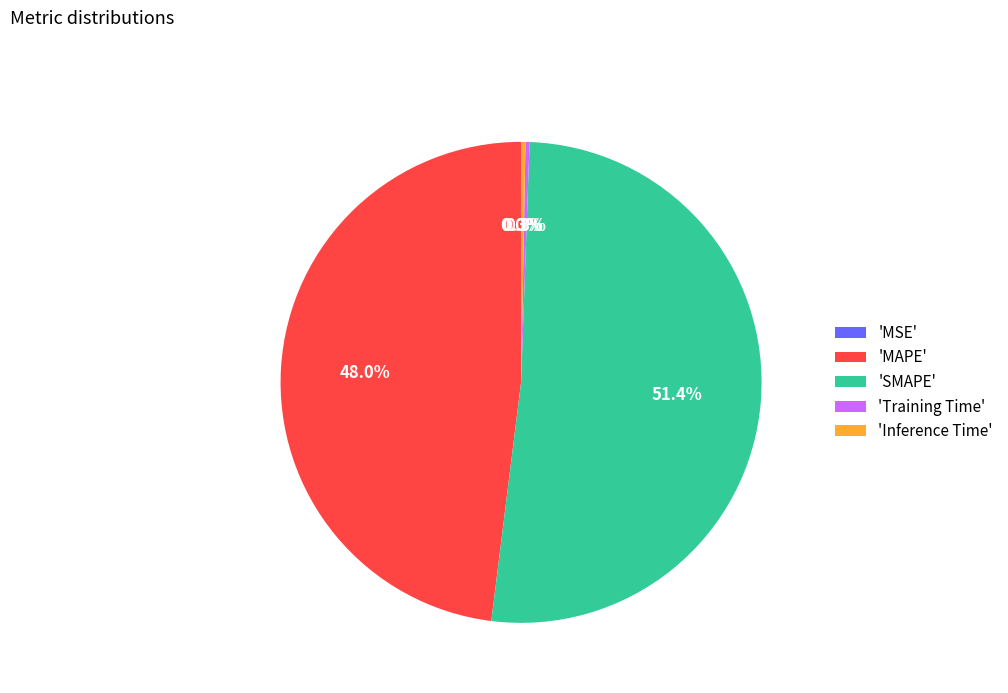

Does any single category account for the majority?

Yes